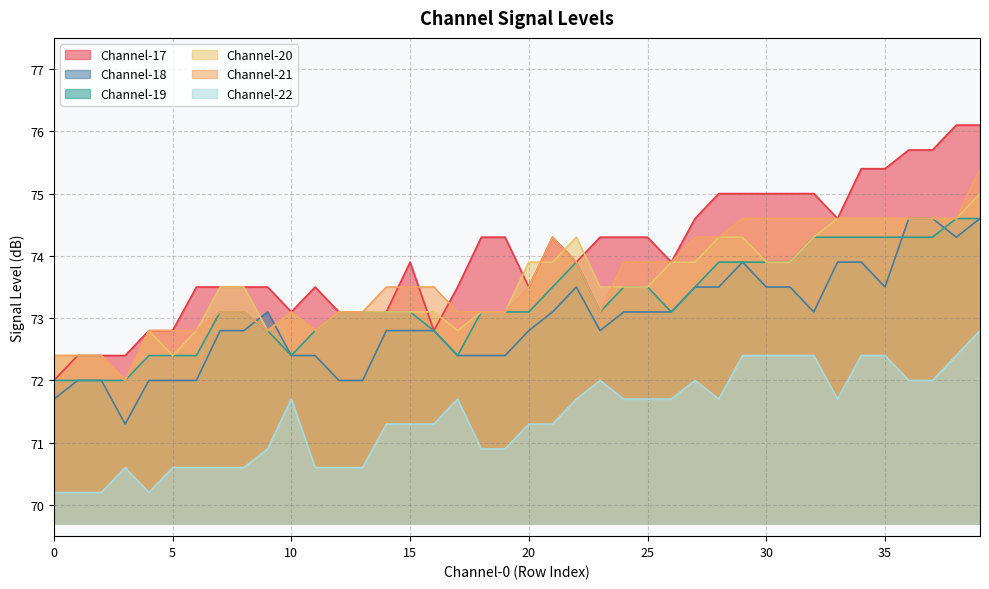

What is the difference between the maximum and minimum values in the Channel-20 series?

3.0